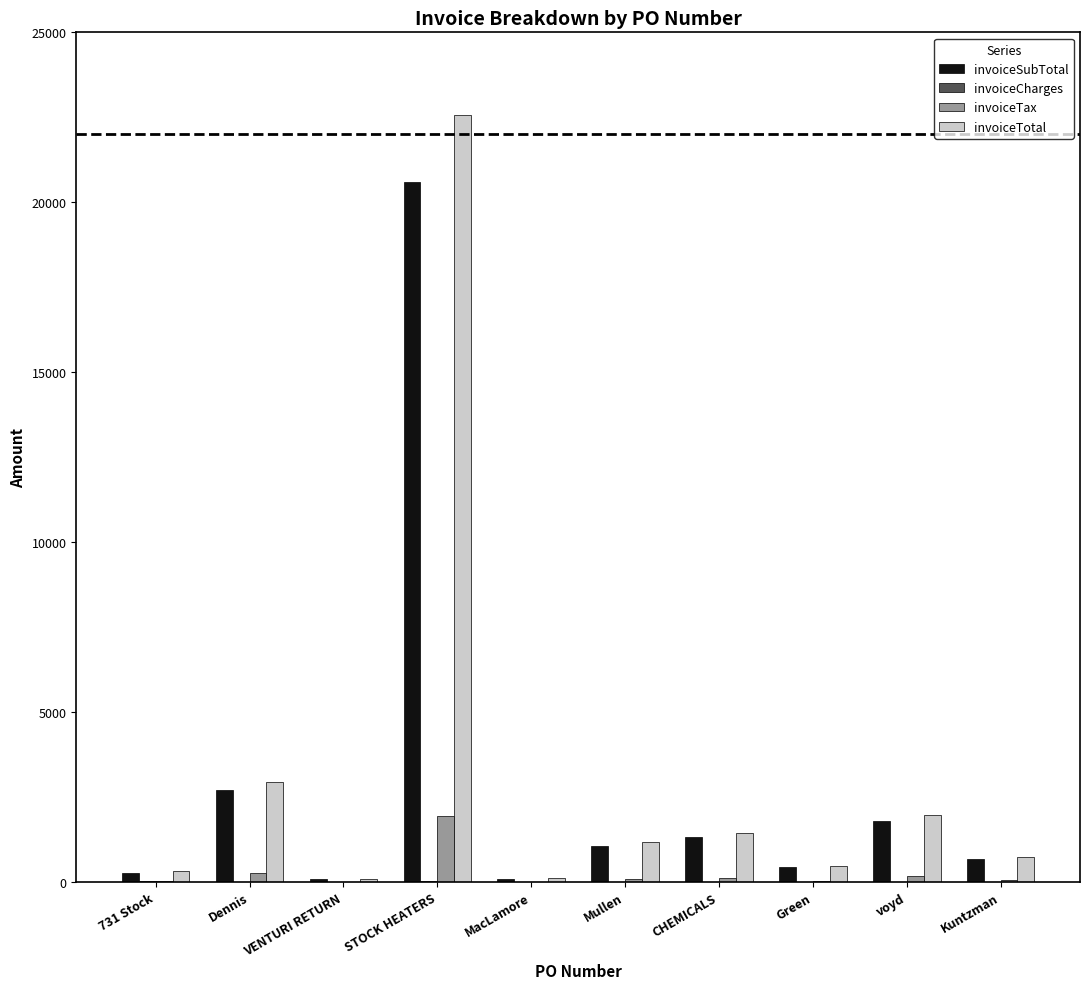

Is it true that invoiceTotal equals 2222.0 at CHEMICALS?

False